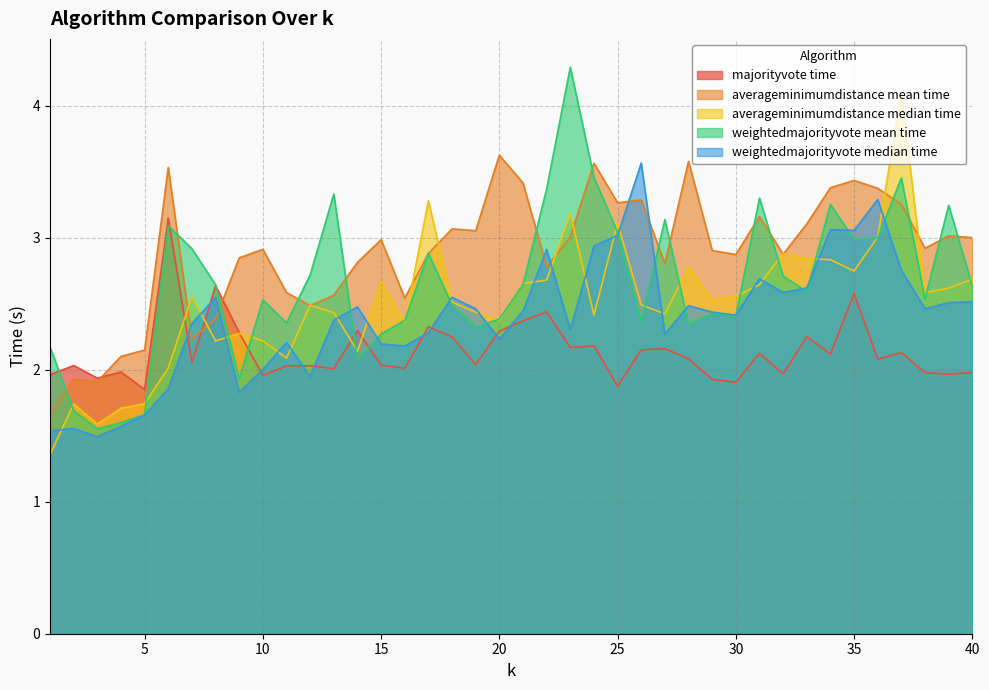

Which category has the lowest value in the averageminimumdistance median time series?

1